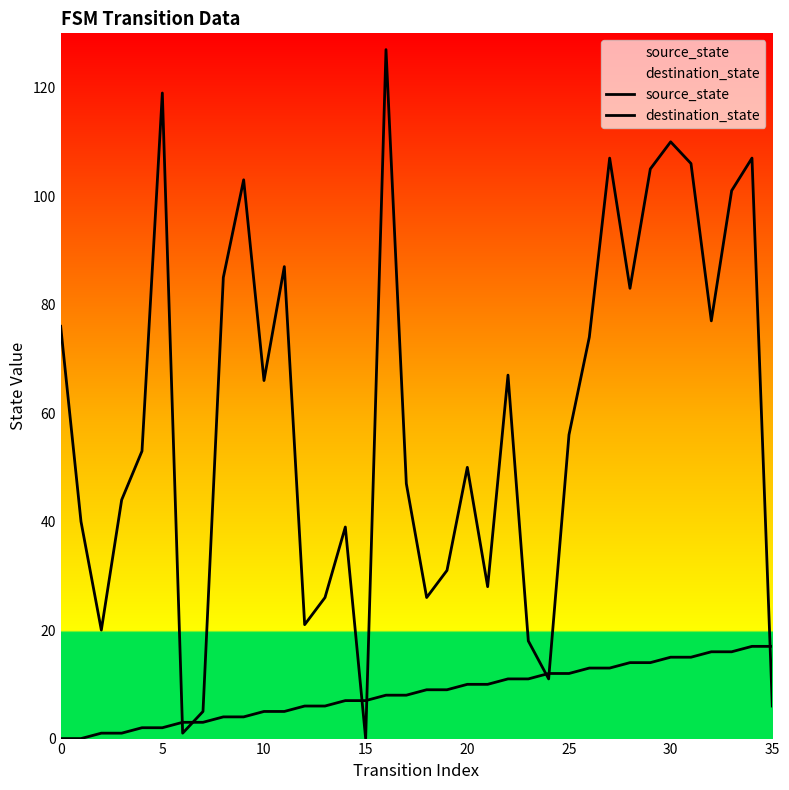

What is the sum of all destination_state values?

2122